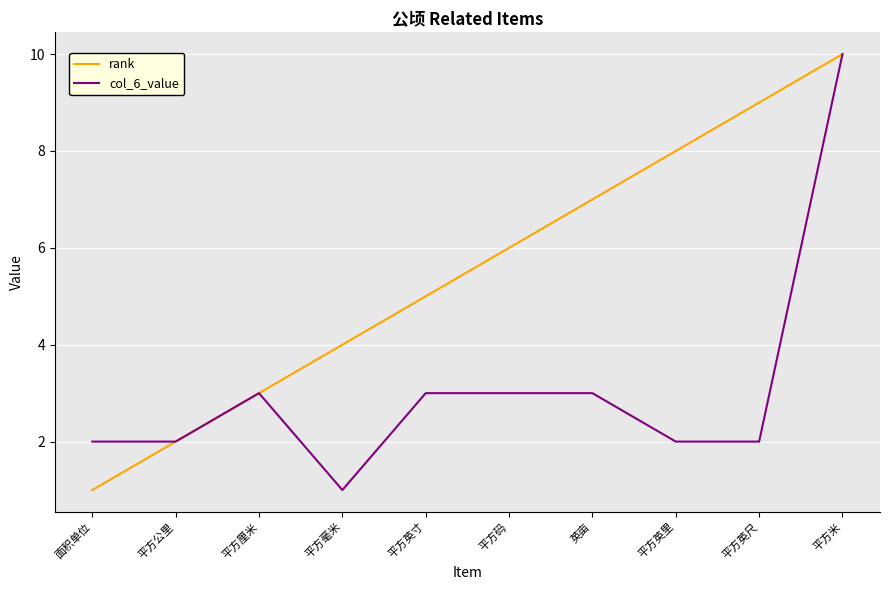

What is the difference between the maximum and second lowest values in the col_6_value series?

8